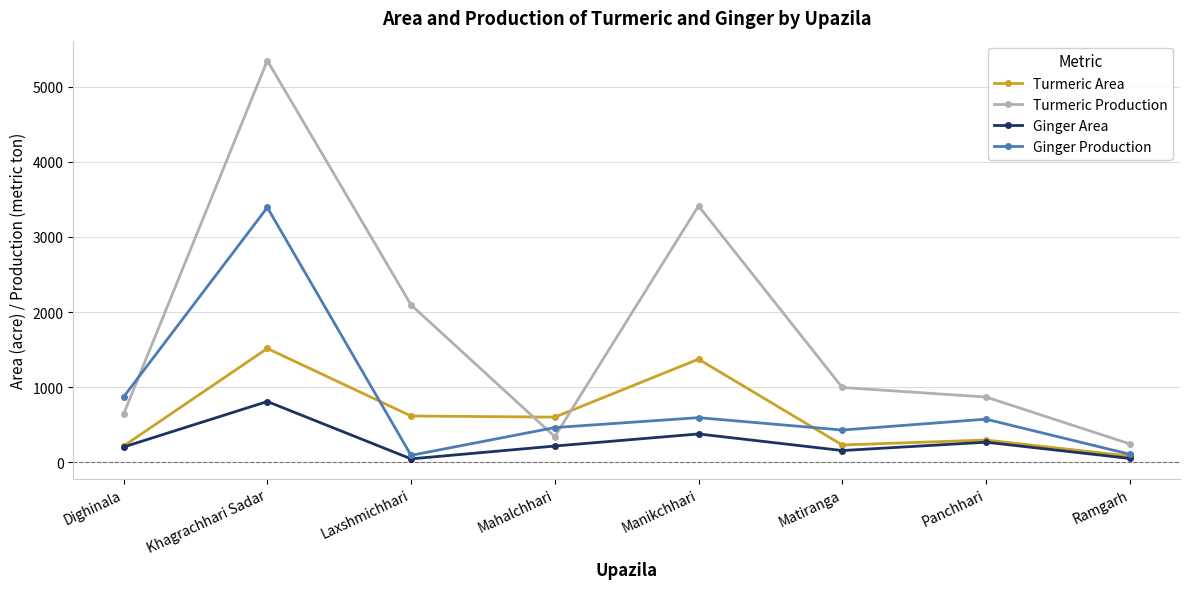

What is the total value across all series at Dighinala?

1926